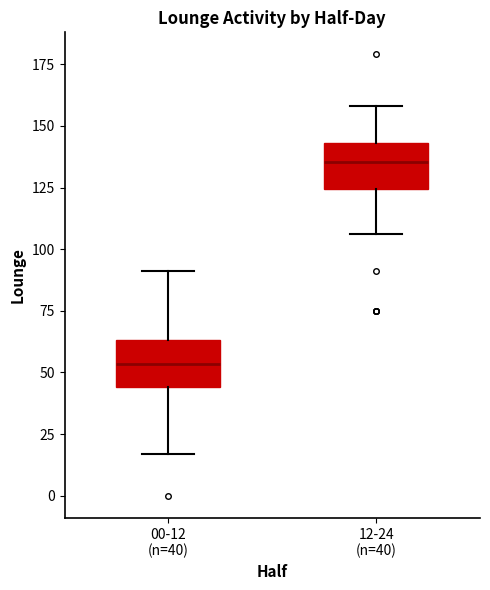

Reading left to right, transcribe this box plot: for each box, give where its median line is, the range the box spans, and where its two whiskers end, as read against the y-axis. The values are not printed on the chart, so give them approximately, as read against the axis.

00-12 (n=40): median 55, box 45 to 65, whiskers 15 to 90
12-24 (n=40): median 135, box 125 to 145, whiskers 105 to 160